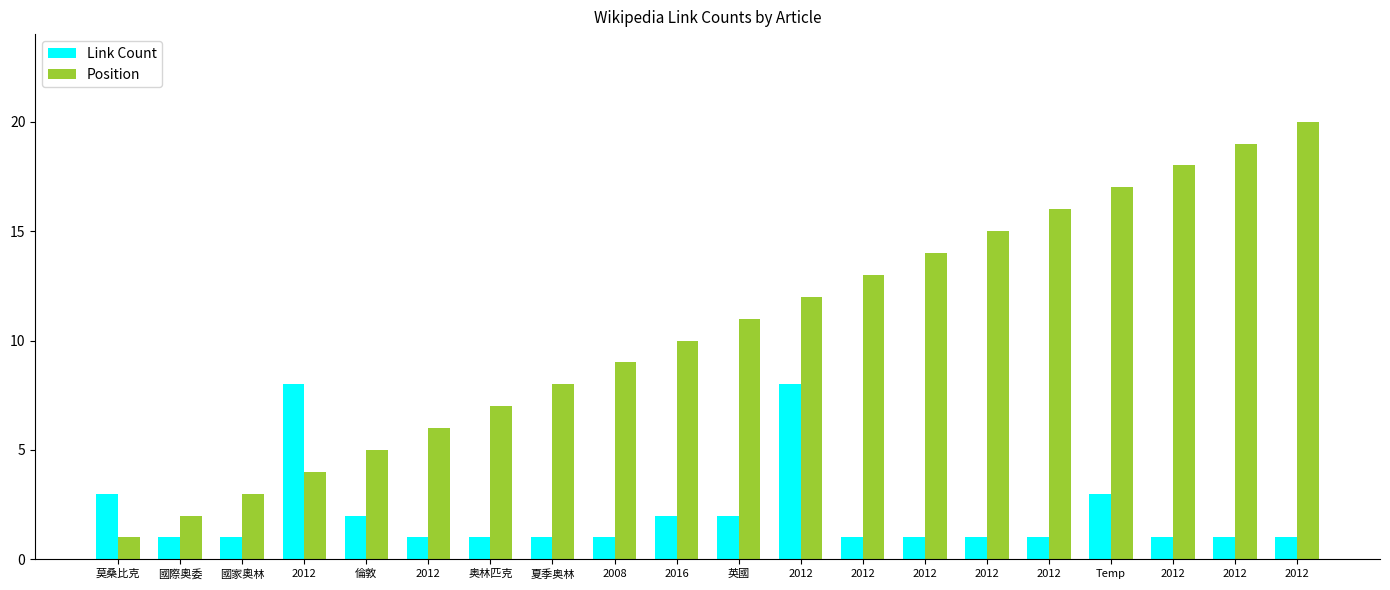

What is the sum of the Position values at 2012 and 2016?

30